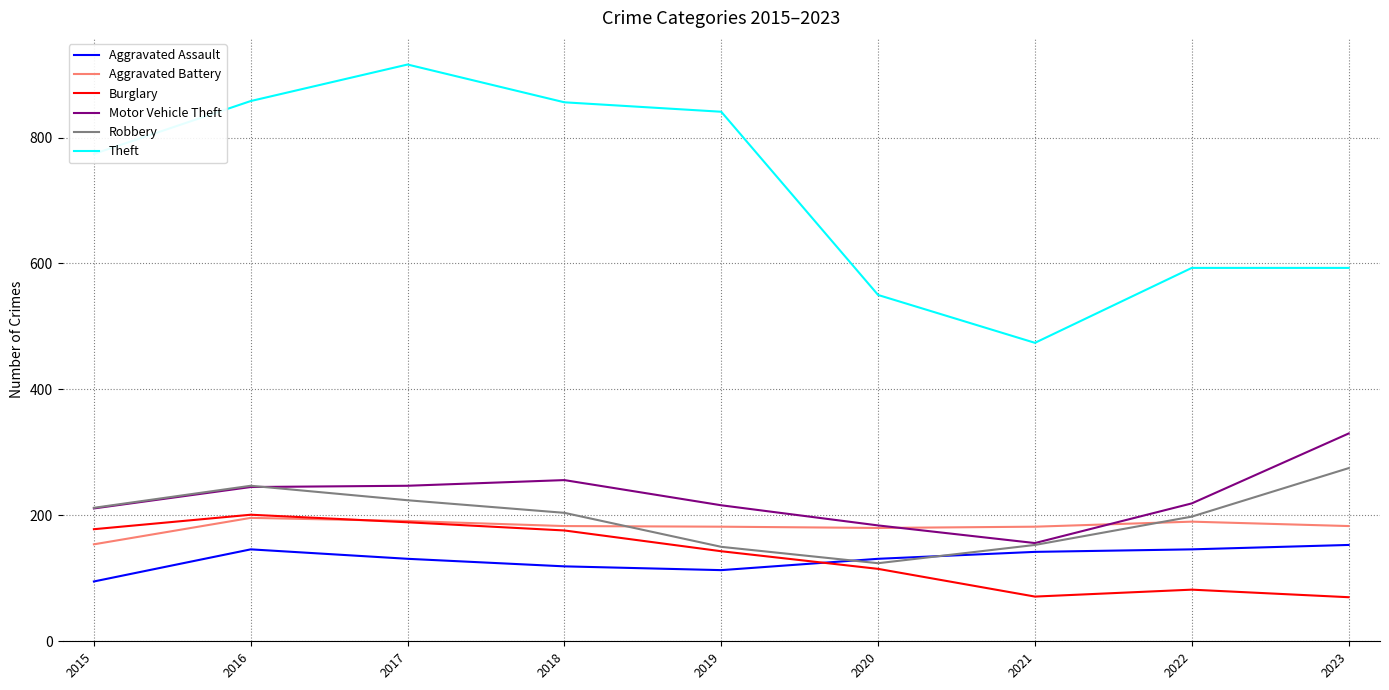

True or false: Motor Vehicle Theft and Aggravated Assault cross at least once.

False